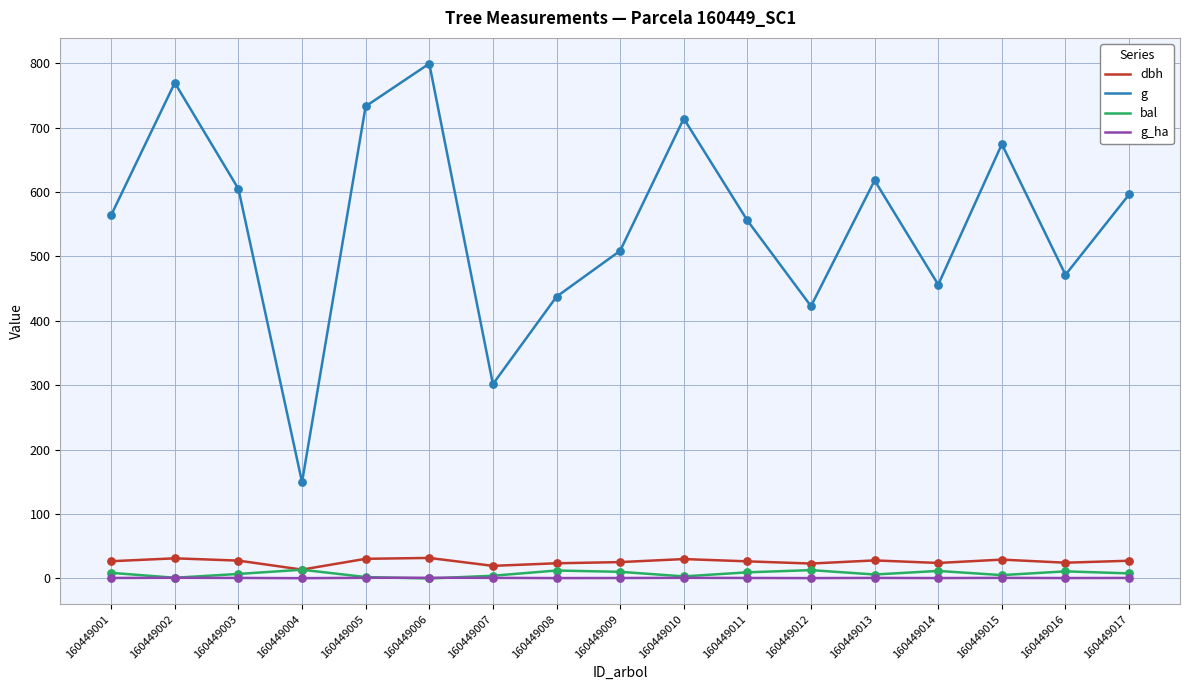

Which series has the largest total across all categories?

g